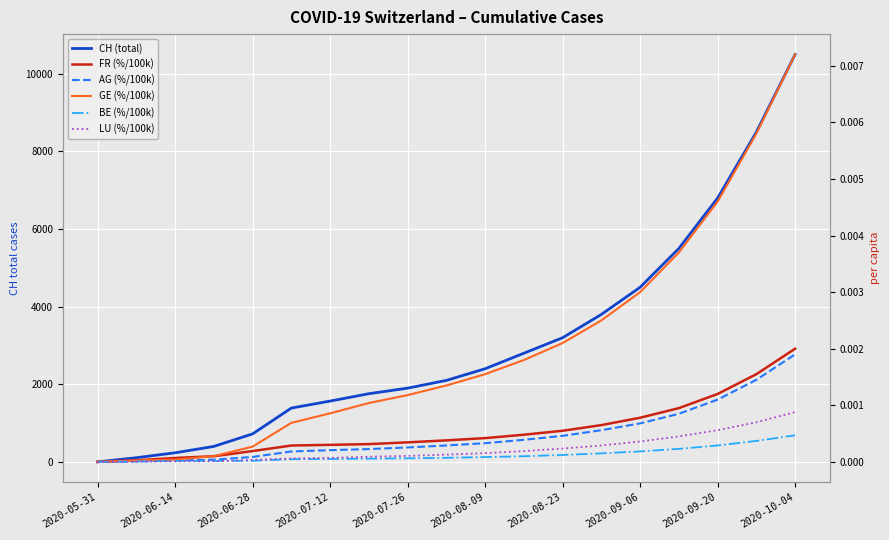

The AG (%/100k) series shows 0.0 at 2020-09-20. True or false?

False